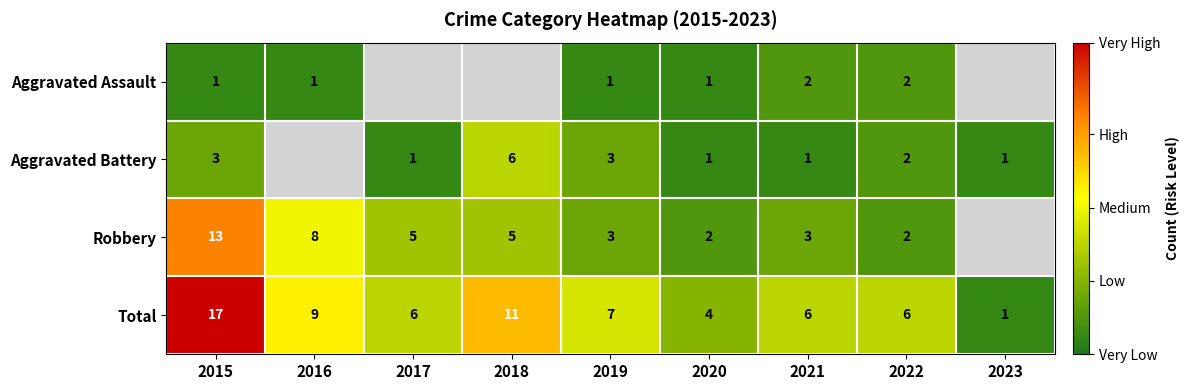

At which label does Total first exceed 6?

2015